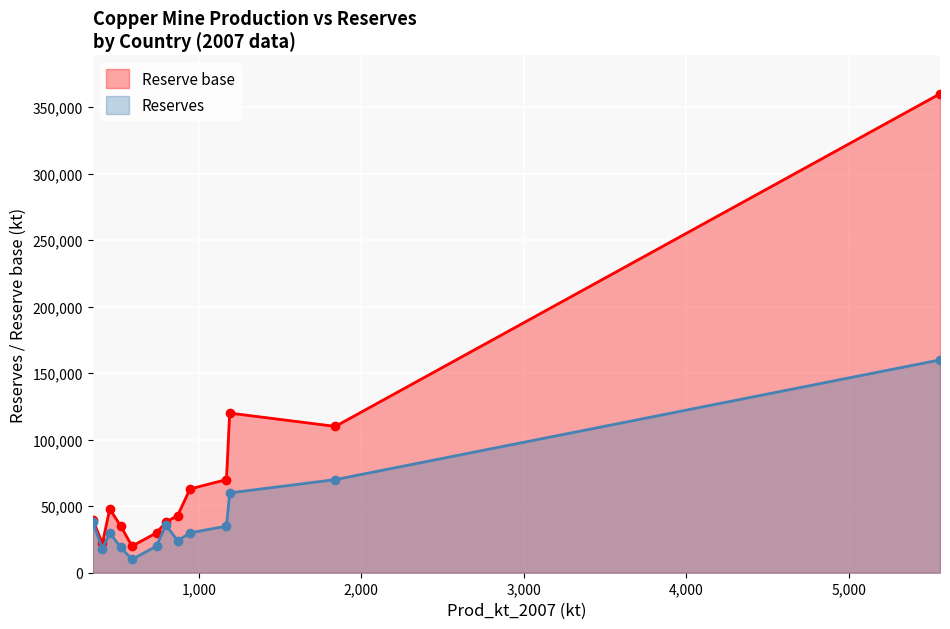

Which series has the largest range (max minus min)?

Reserve base